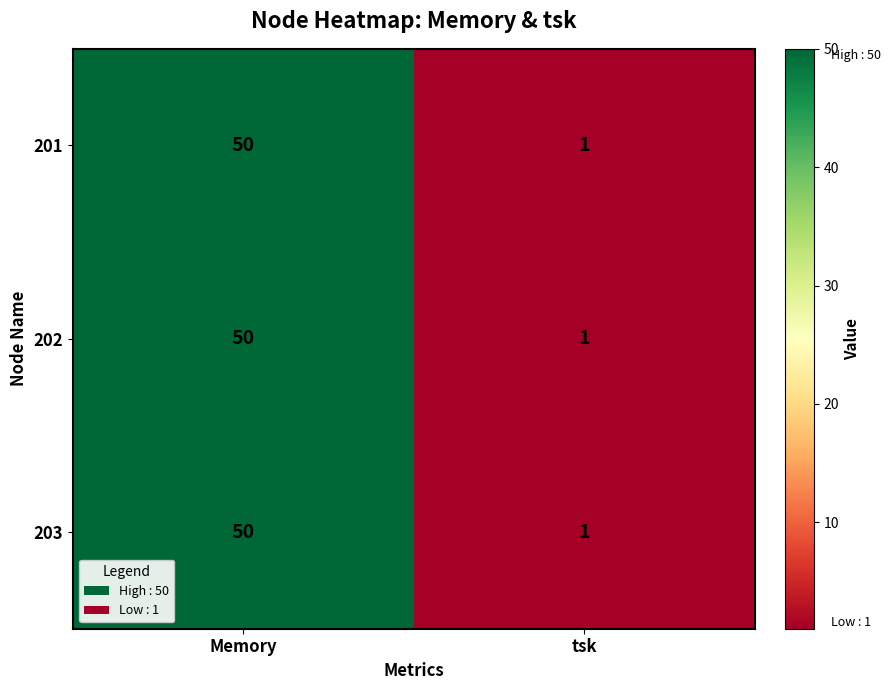

What is the total value across all series at Memory?

150